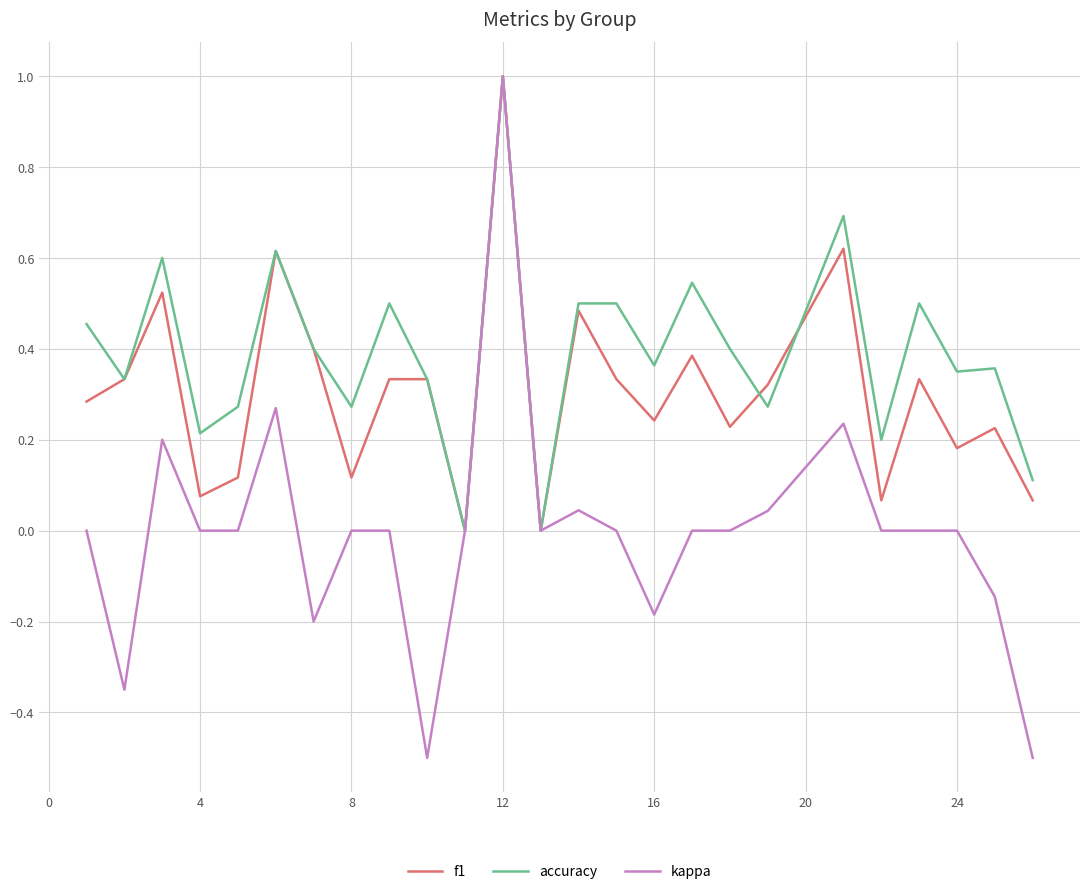

Rank the series by their average value, from lowest to highest.

kappa, f1, accuracy